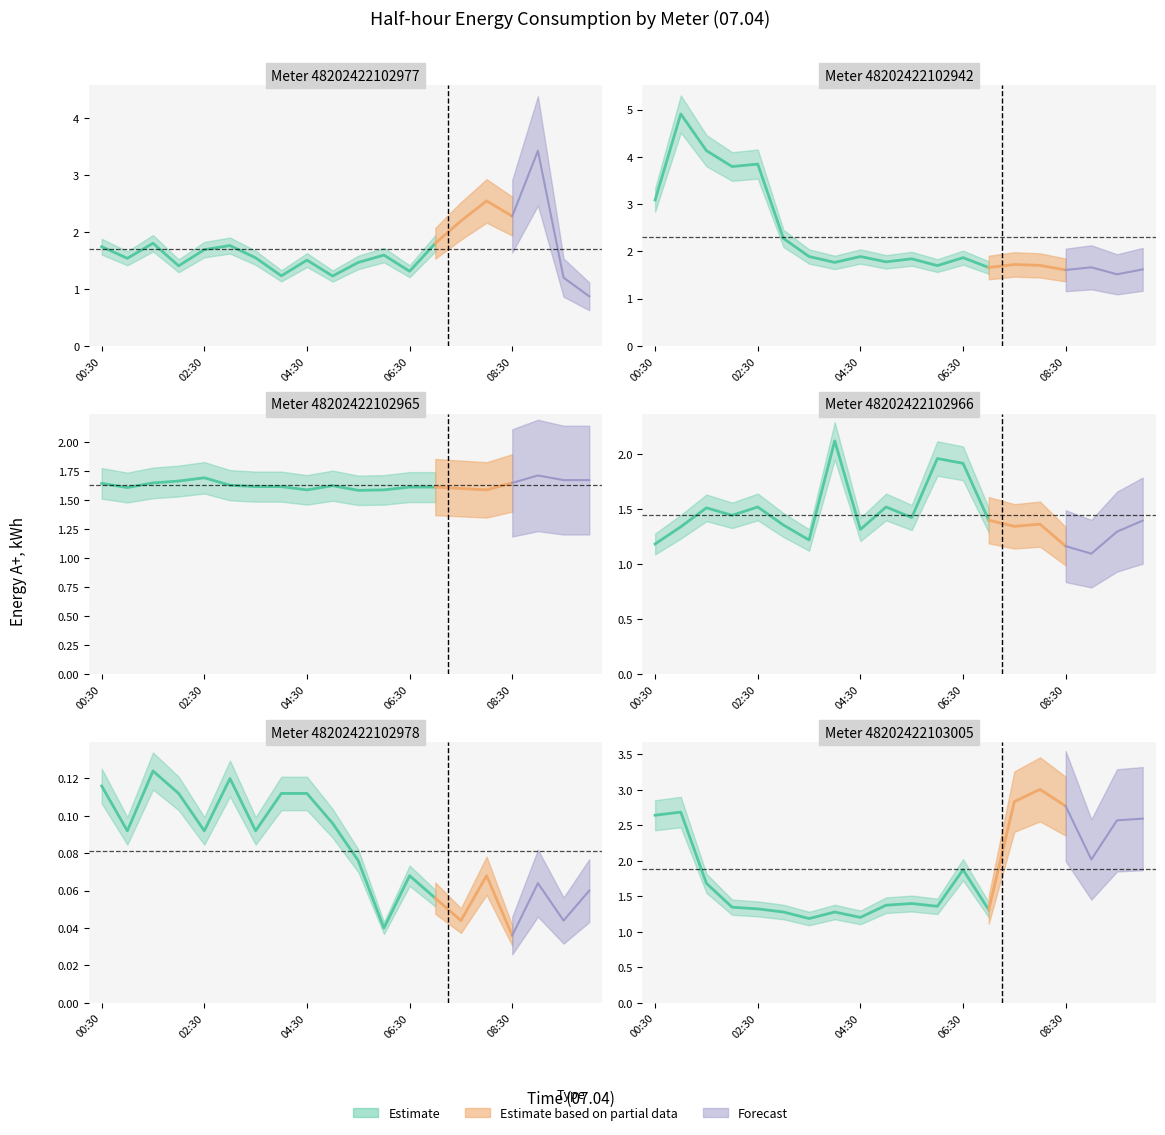

What is the sum of all 48202422102978 values?

1.6